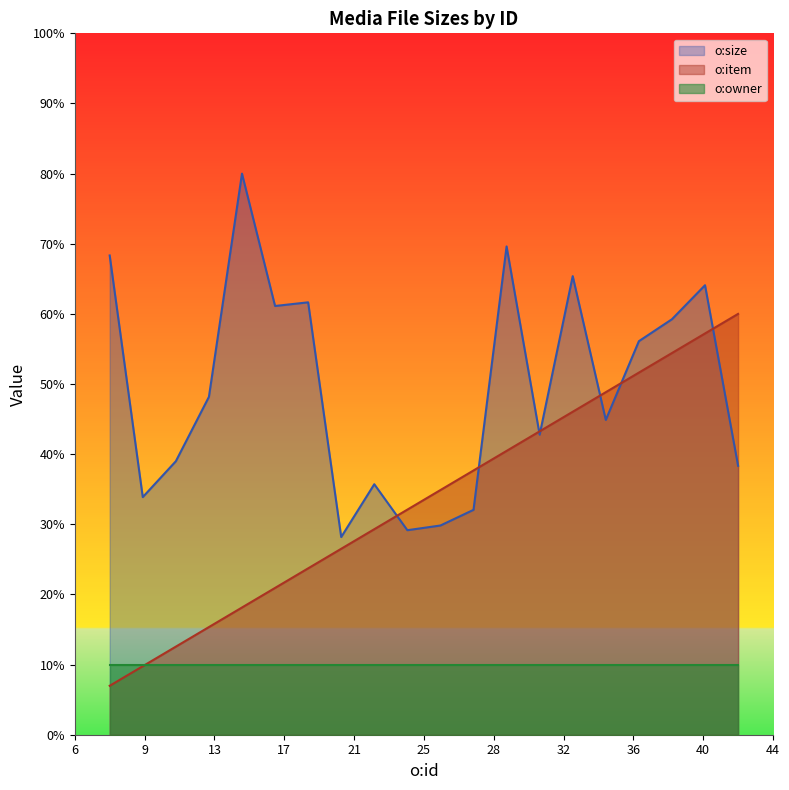

True or false: o:owner and o:size intersect in this chart.

False